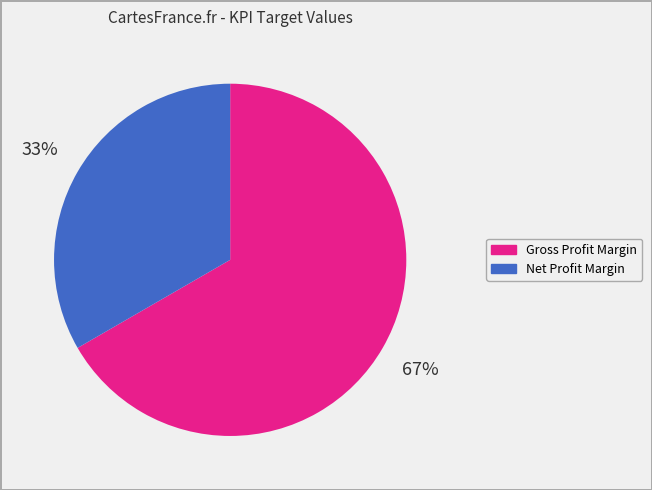

What is the smallest slice in the pie chart?

Net Profit Margin